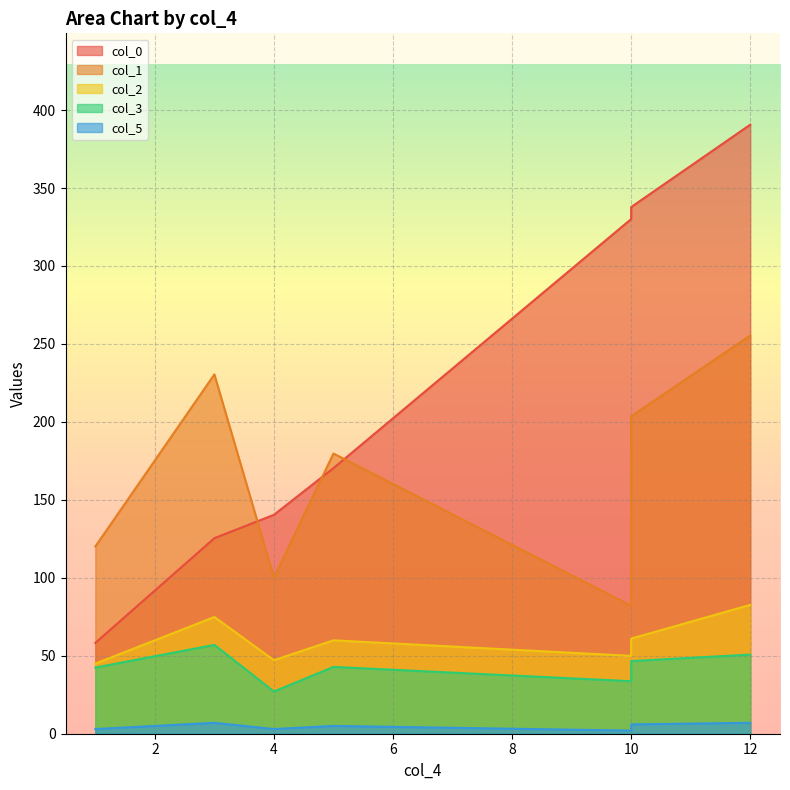

How many series are shown in this chart?

5